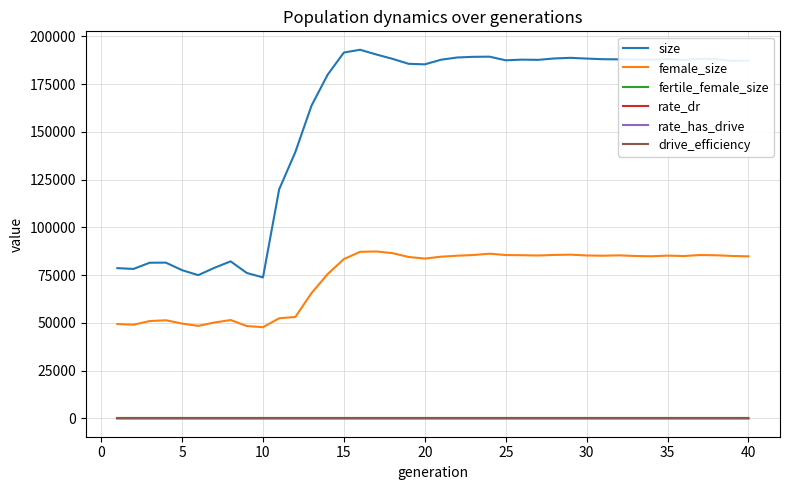

How many interior local peaks does the rate_has_drive series have?

6